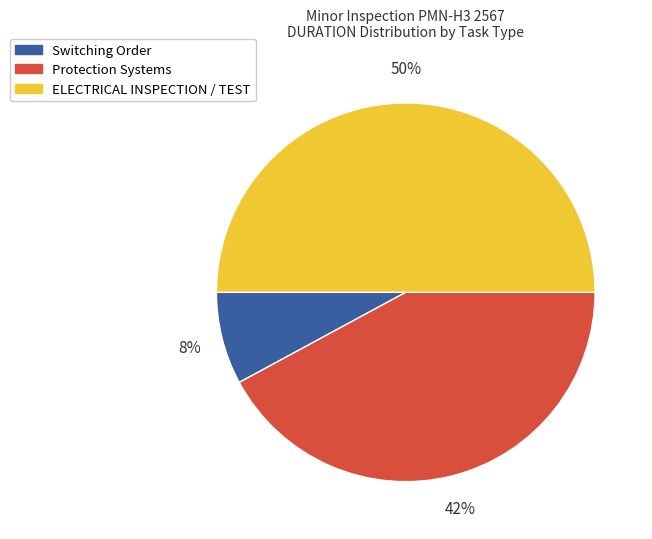

Which has a higher value, ELECTRICAL INSPECTION / TEST or Switching Order?

ELECTRICAL INSPECTION / TEST